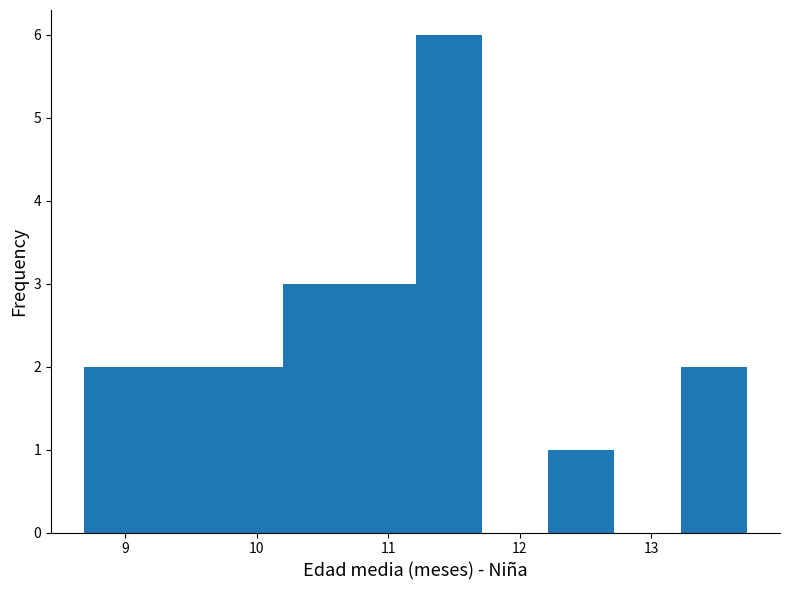

Reading left to right, list every bar in this chart as the range it spans on the x-axis followed by its height. Neither the bar edges nor the heights are printed on the chart, so give them approximately, as read against the axes.

8.7 to 9.2: 2
9.2 to 9.7: 2
9.7 to 10.2: 2
10.2 to 10.7: 3
10.7 to 11.2: 3
11.2 to 11.7: 6
11.7 to 12.2: 0
12.2 to 12.7: 1
12.7 to 13.2: 0
13.2 to 13.7: 2